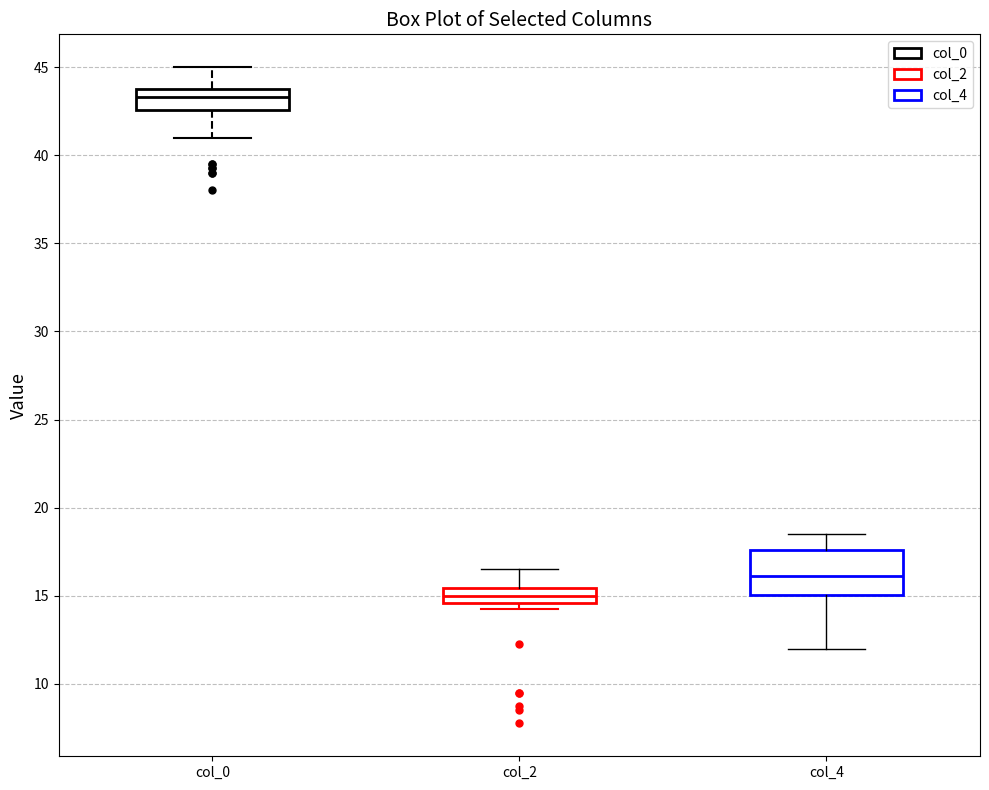

Which box has the highest median line?

col_0